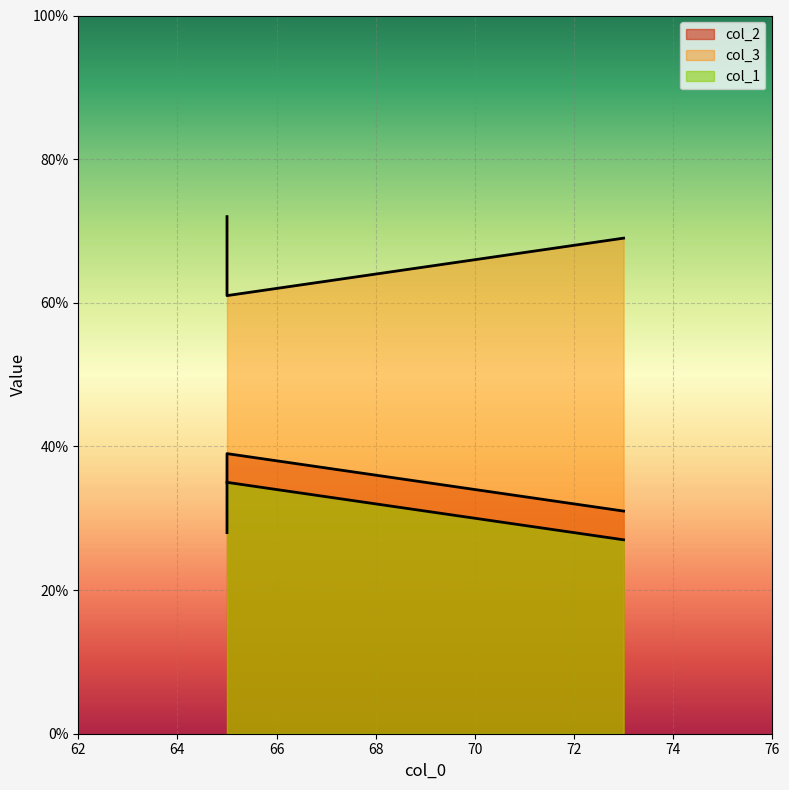

At which category is the sum across all series the highest?

65